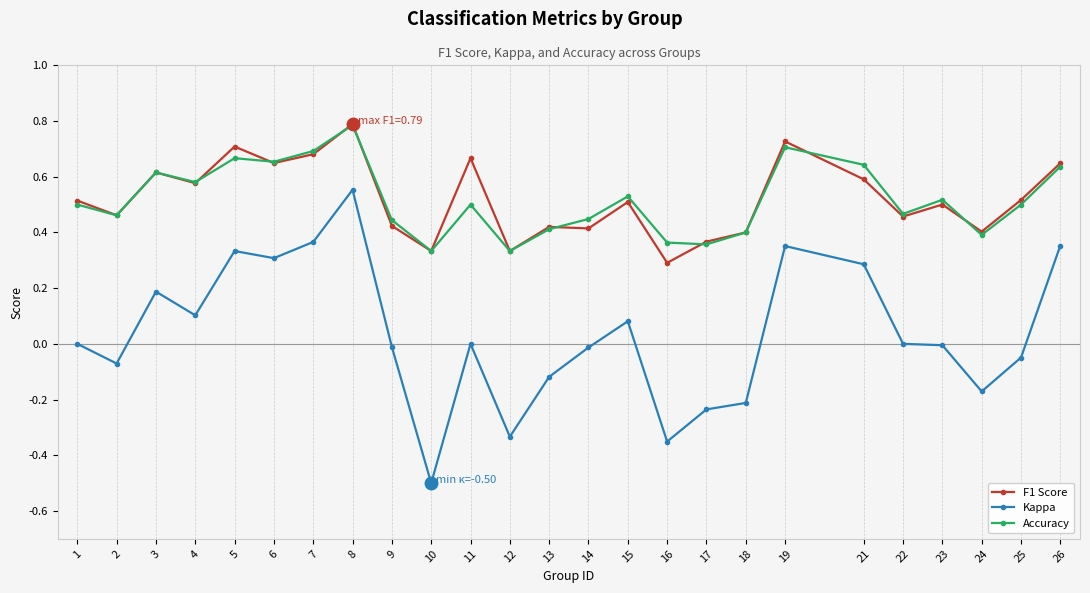

At how many categories does at least one series exceed 0?

25